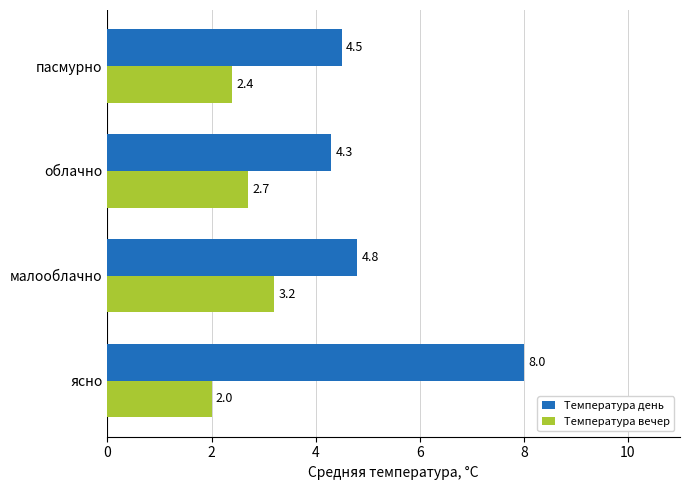

Which series has the largest total across all categories?

Температура день